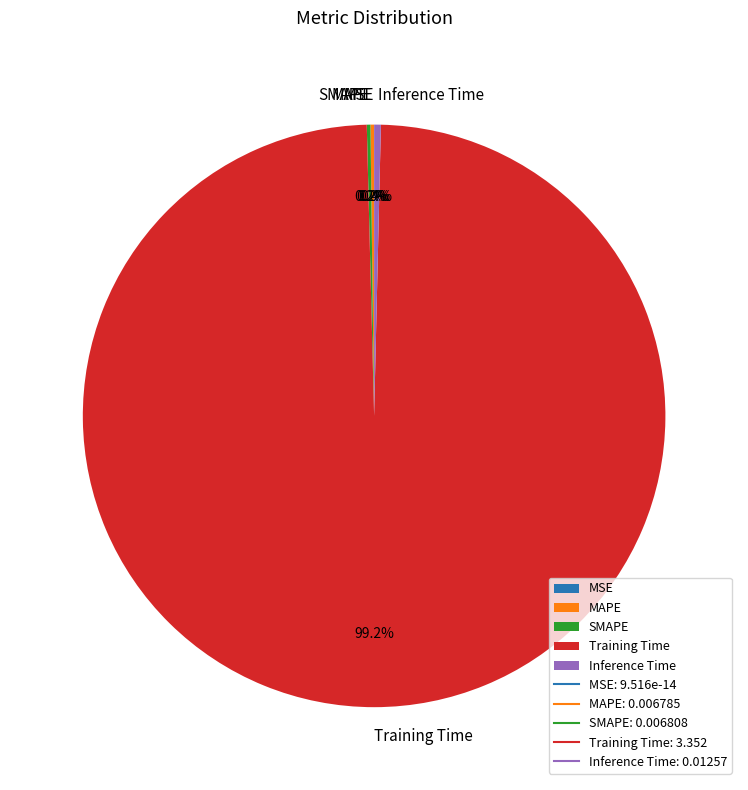

Is there any slice that represents more than half of the pie?

Yes